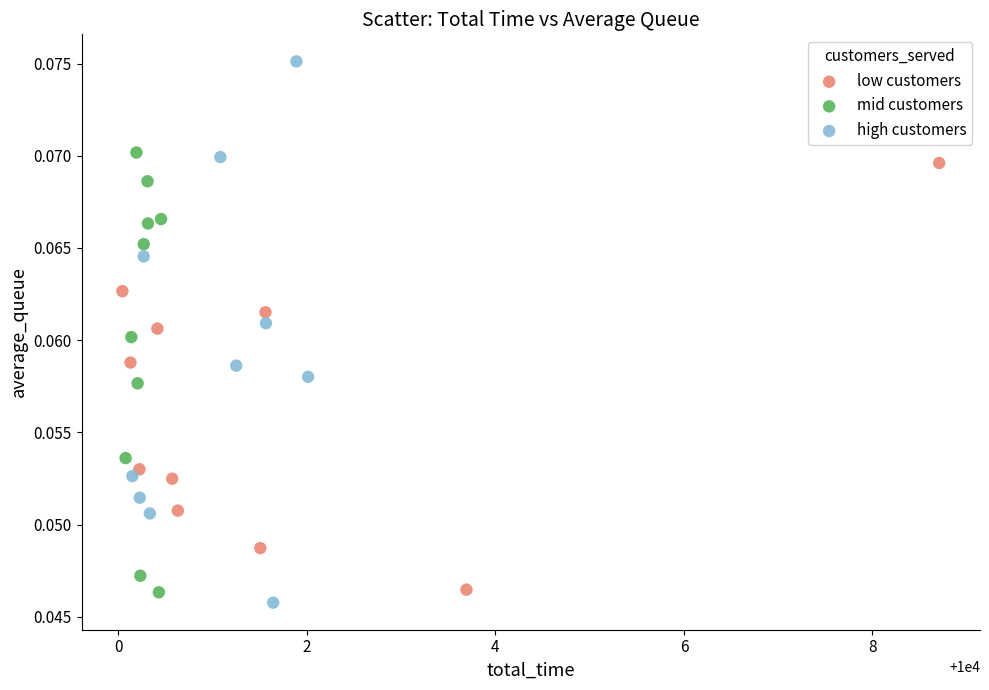

Which series reaches the maximum Y coordinate?

high customers